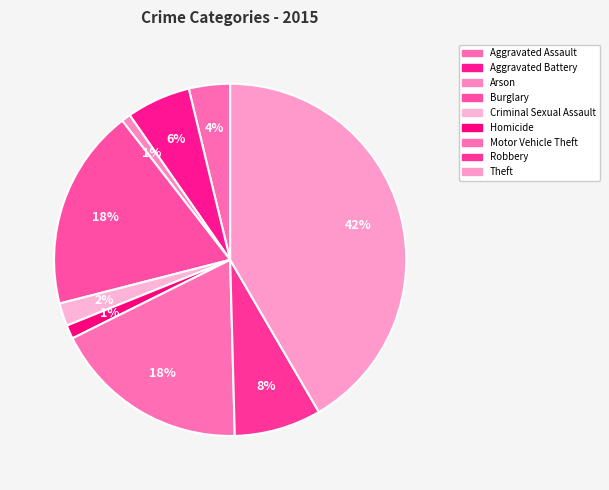

Does any single category account for the majority?

No